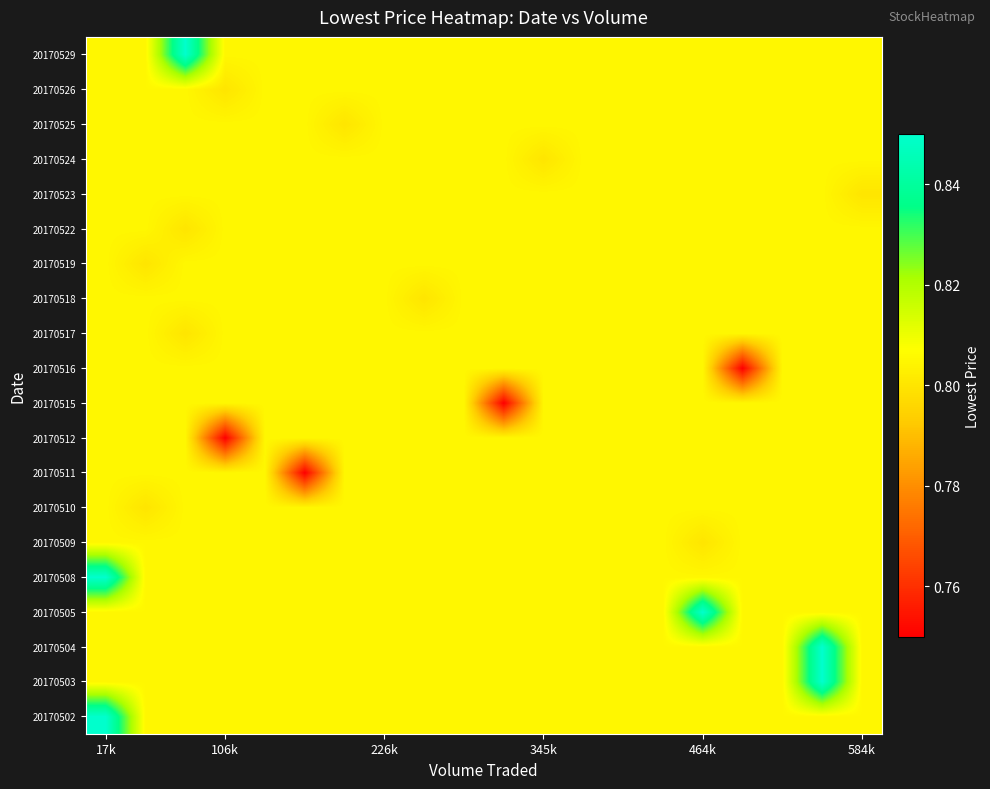

Rank the series by their maximum value, from highest to lowest.

20170502, 20170503, 20170504, 20170505, 20170508, 20170529, 20170509, 20170510, 20170511, 20170512, 20170515, 20170516, 20170517, 20170518, 20170519, 20170522, 20170523, 20170524, 20170525, 20170526